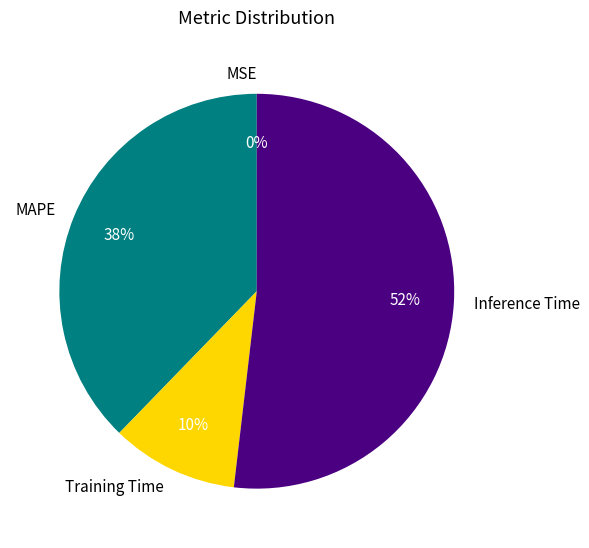

Which category has the biggest portion of the pie?

Inference Time